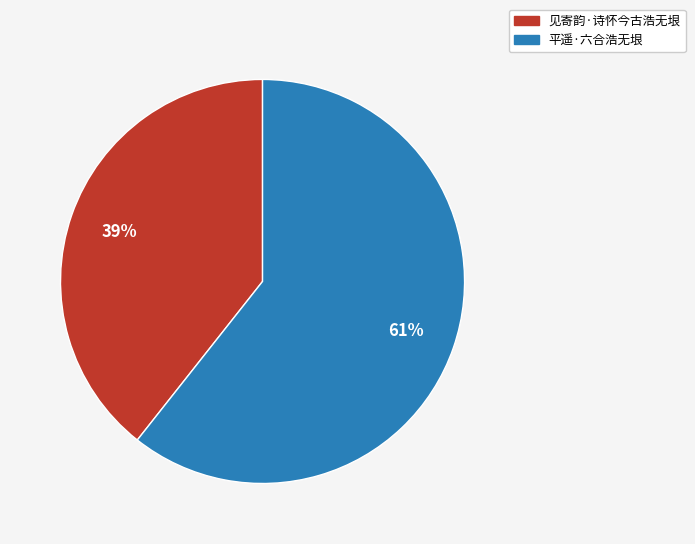

The 见寄韵·诗怀今古浩无垠 slice represents 39% of the pie. True or false?

True